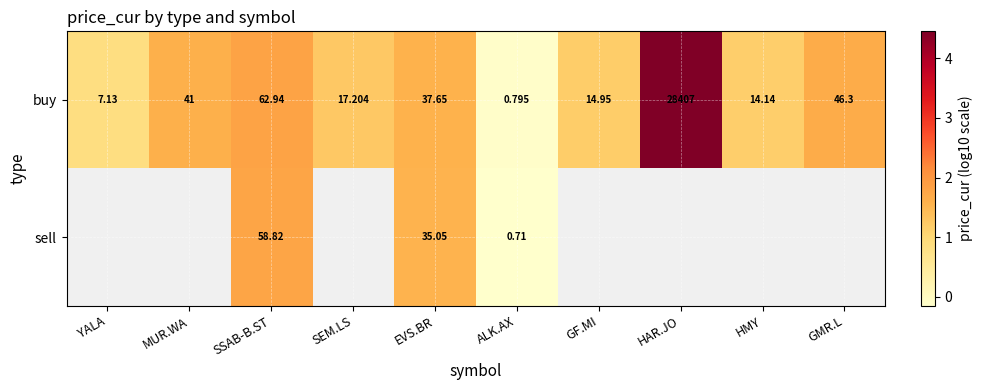

Rank the series at EVS.BR from highest to lowest value.

buy, sell